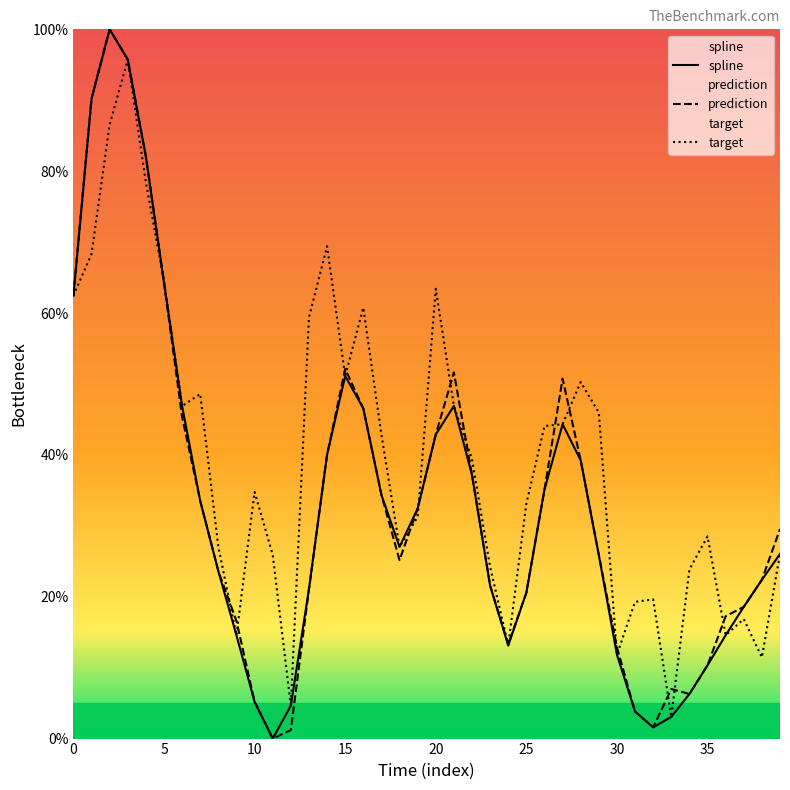

Between 16 and 4, which is larger?

4